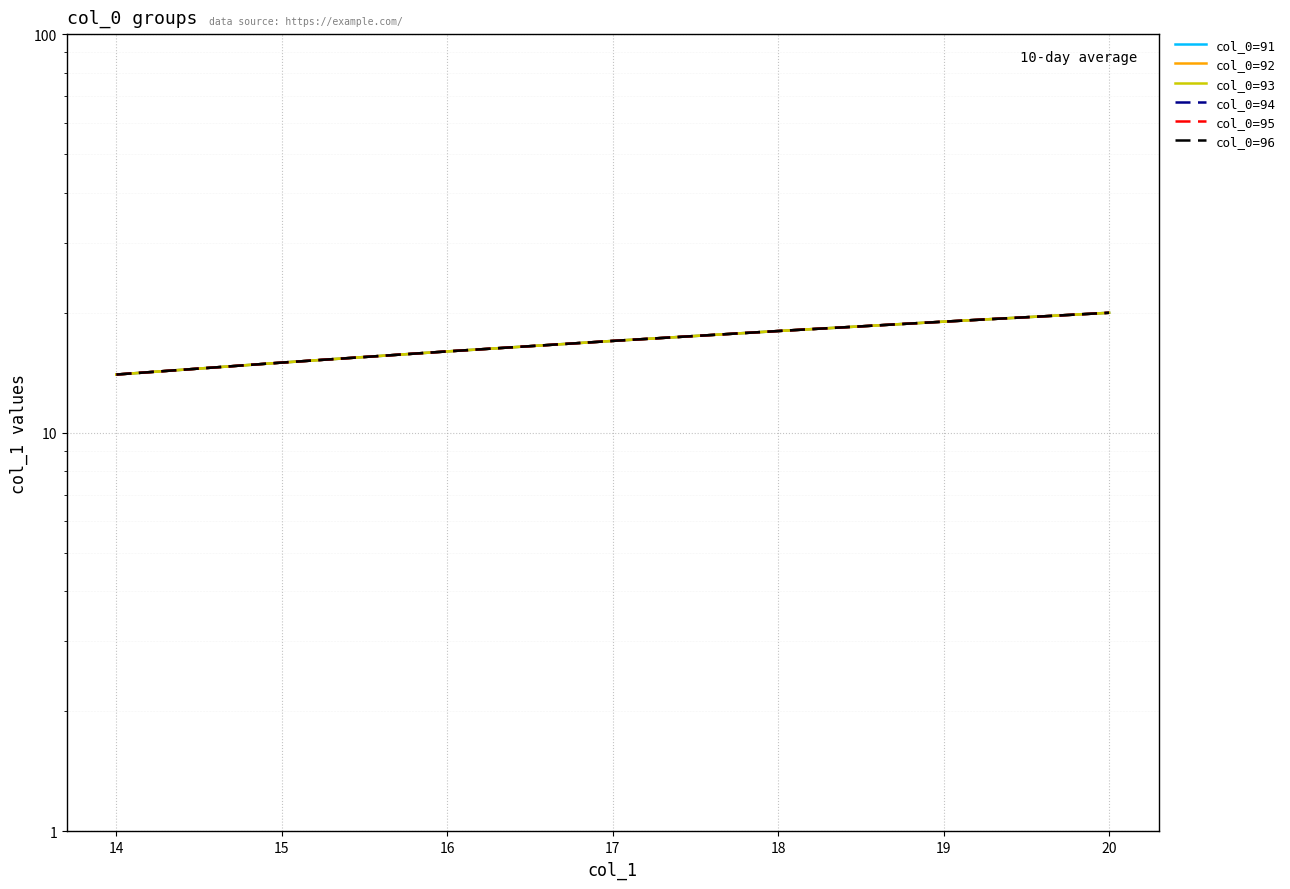

At which label does col_0=93 first exceed 17?

18